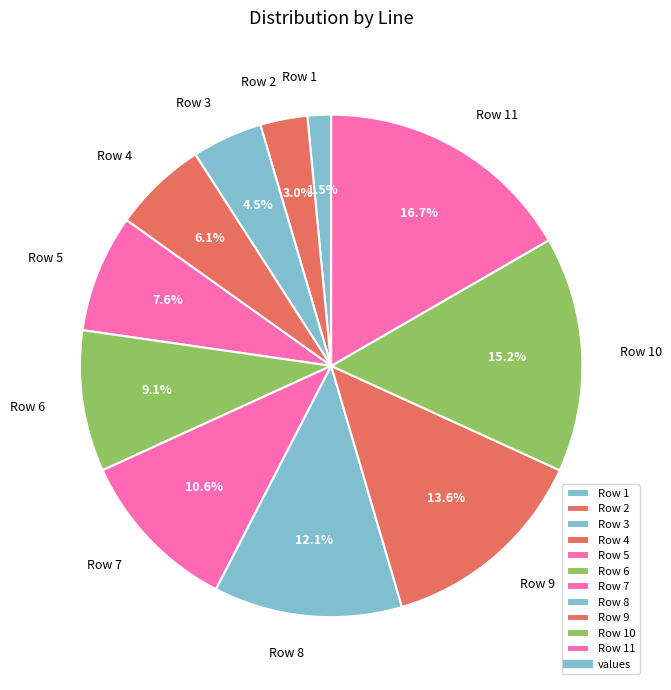

What is the largest slice in the pie chart?

Row 11